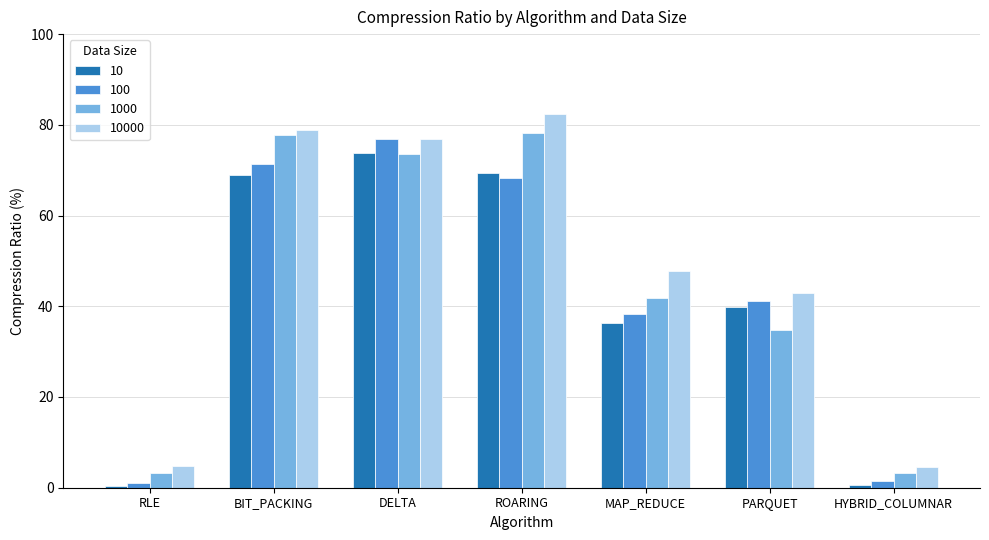

Count the number of categories in the chart.

7